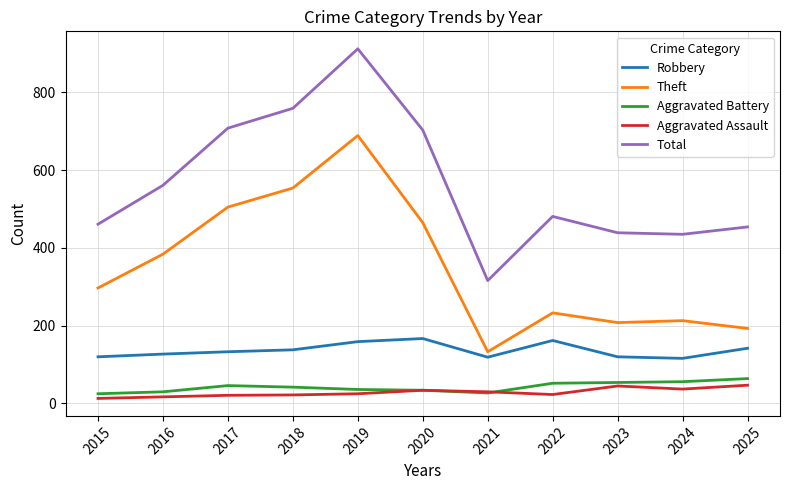

What is the minimum value for Aggravated Battery?

25